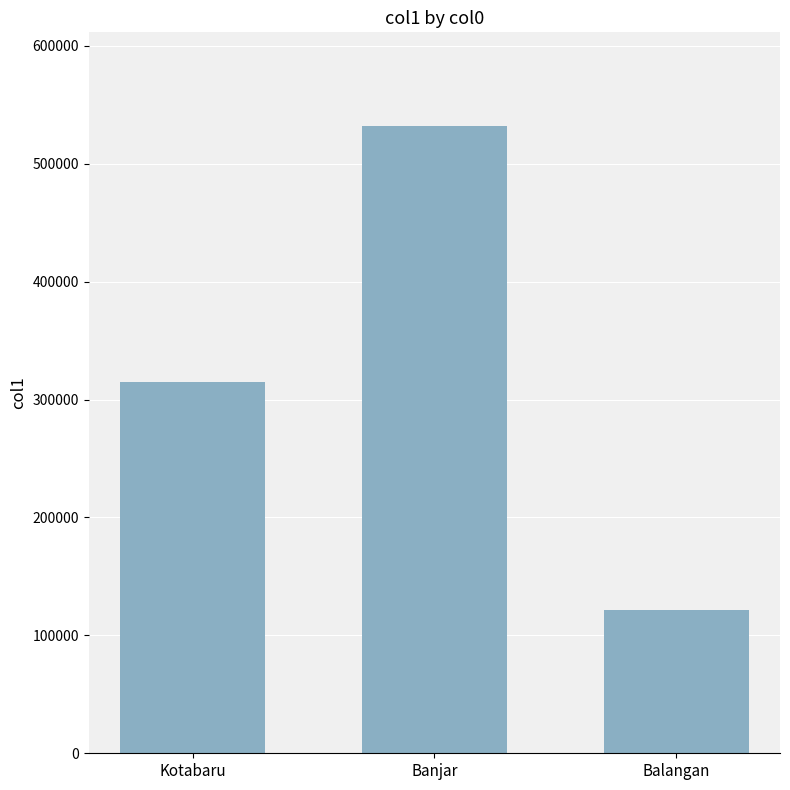

What is the maximum value shown in the chart?

531708